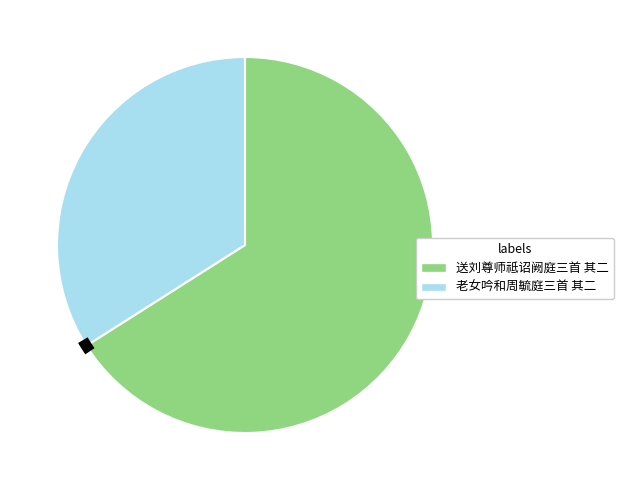

Does any single category account for the majority?

Yes